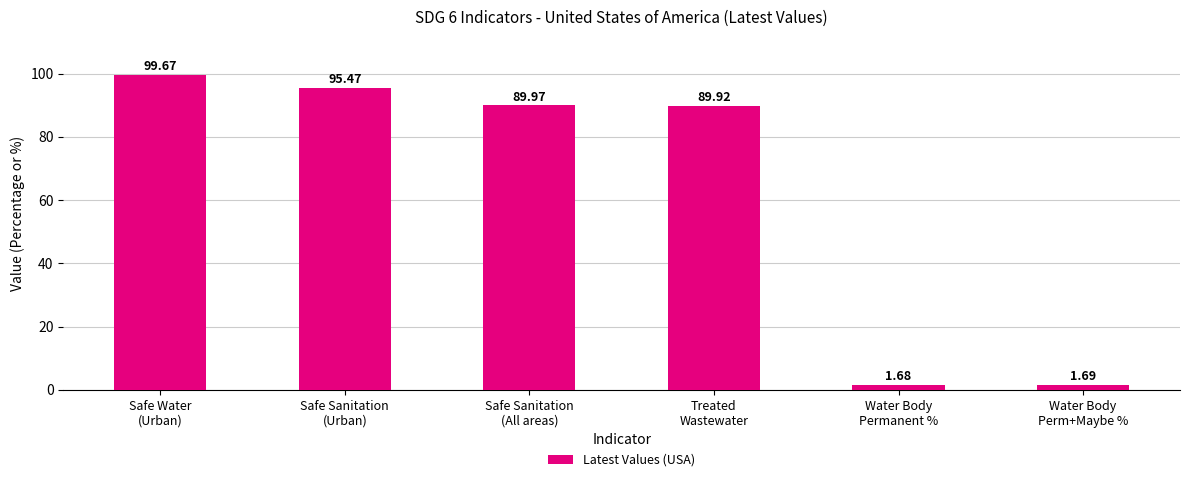

What is the average value?

63.1